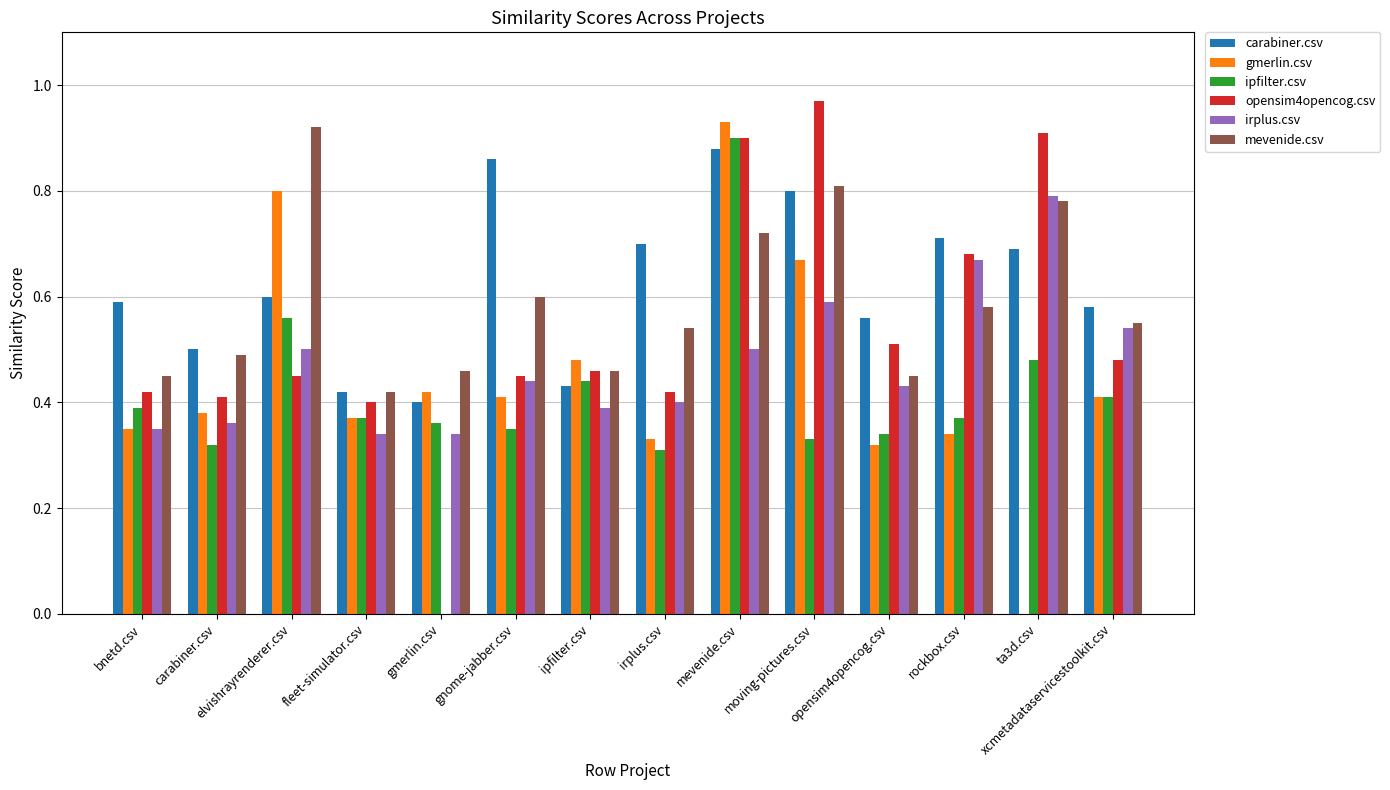

Count the ipfilter.csv values in the range 0 to 1.

14